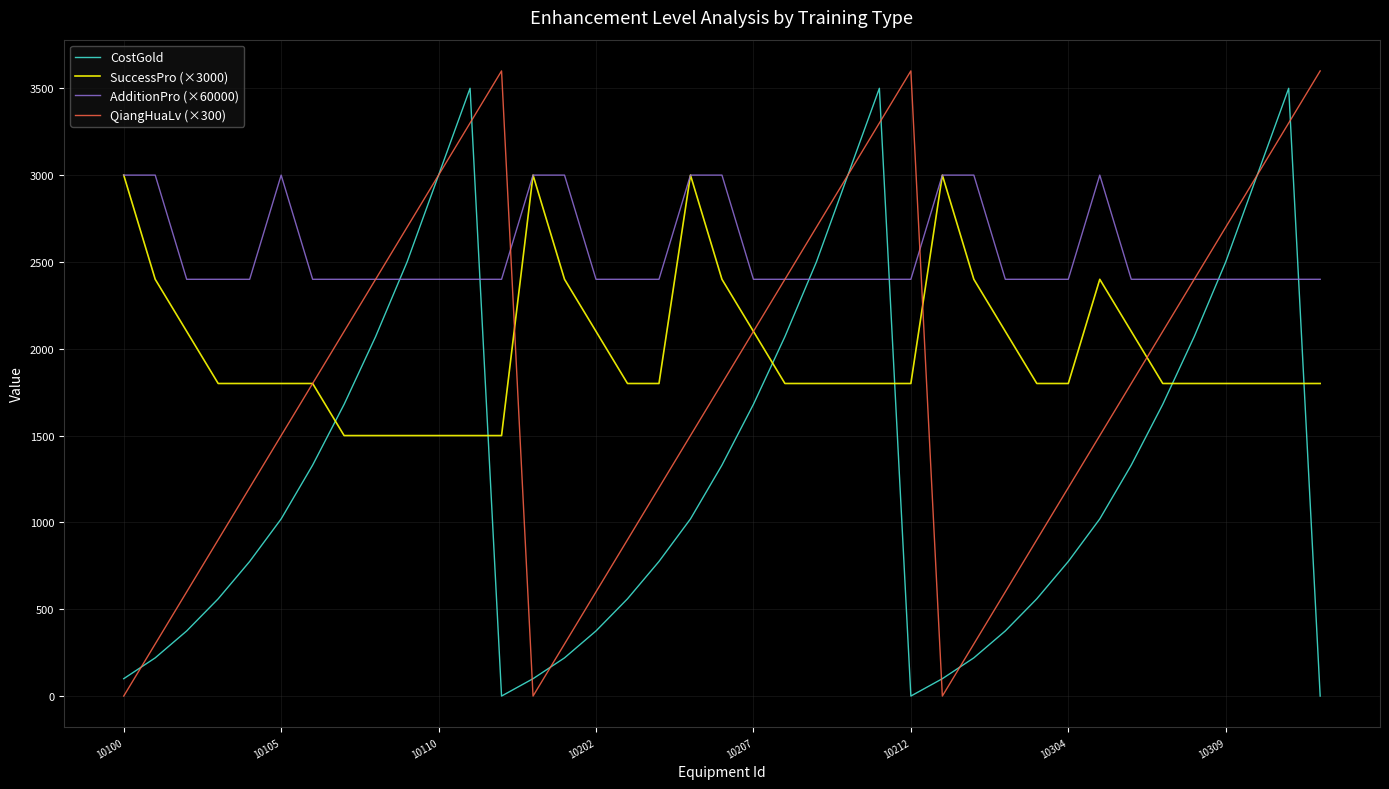

Reading left to right, list all the values displayed in this chart.

CostGold: 100	220	375	560	775	1020	1330	1680	2070	2500	3000	3500	0	100	220	375	560	775	1020	1330	1680	2070	2500	3000	3500	0	100	220	375	560	775	1020	1330	1680	2070	2500	3000	3500	0
SuccessPro (×3000): 3000	2400	2100	1800	1800	1800	1800	1500	1500	1500	1500	1500	1500	3000	2400	2100	1800	1800	3000	2400	2100	1800	1800	1800	1800	1800	3000	2400	2100	1800	1800	2400	2100	1800	1800	1800	1800	1800	1800
AdditionPro (×60000): 3000	3000	2400	2400	2400	3000	2400	2400	2400	2400	2400	2400	2400	3000	3000	2400	2400	2400	3000	3000	2400	2400	2400	2400	2400	2400	3000	3000	2400	2400	2400	3000	2400	2400	2400	2400	2400	2400	2400
QiangHuaLv (×300): 0	300	600	900	1200	1500	1800	2100	2400	2700	3000	3300	3600	0	300	600	900	1200	1500	1800	2100	2400	2700	3000	3300	3600	0	300	600	900	1200	1500	1800	2100	2400	2700	3000	3300	3600